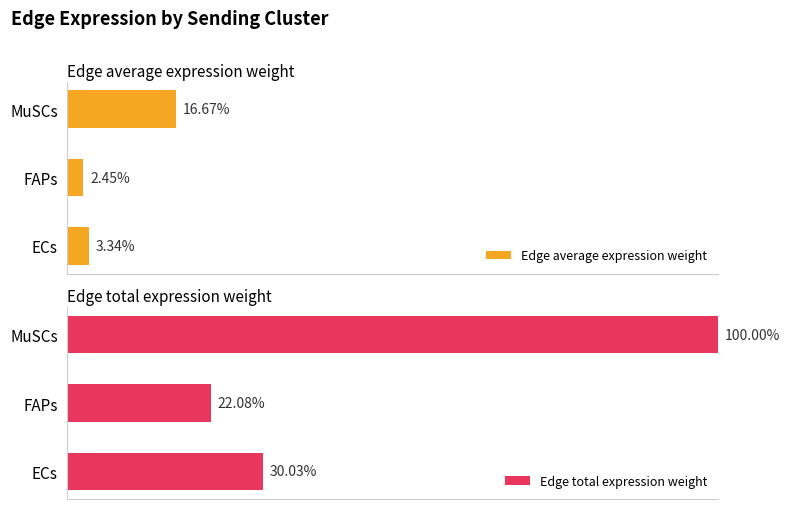

Where is Edge average expression weight nearest to the value 9?

ECs